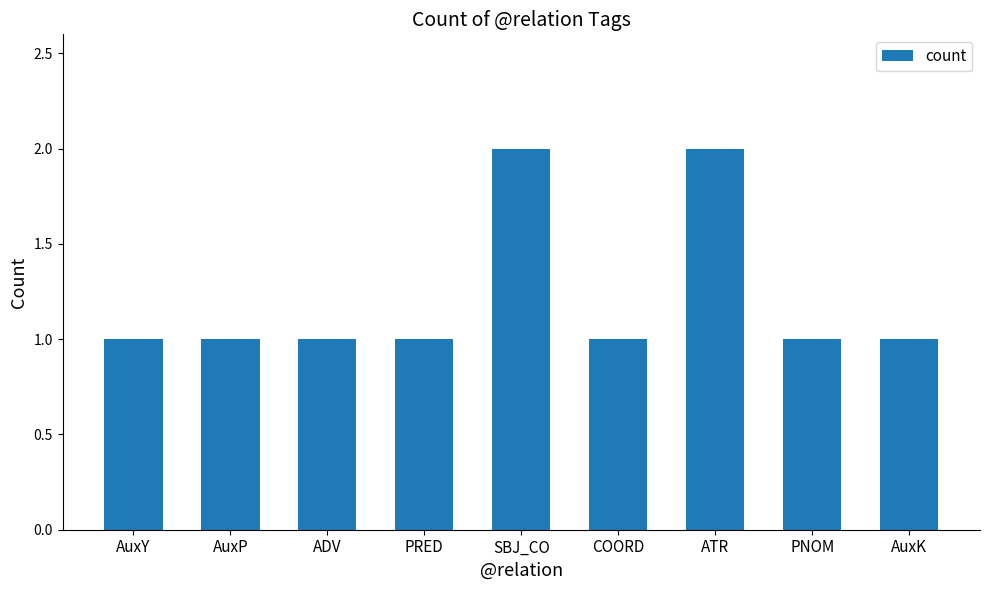

What is the ratio of the value at COORD to the value at AuxY?

1.0